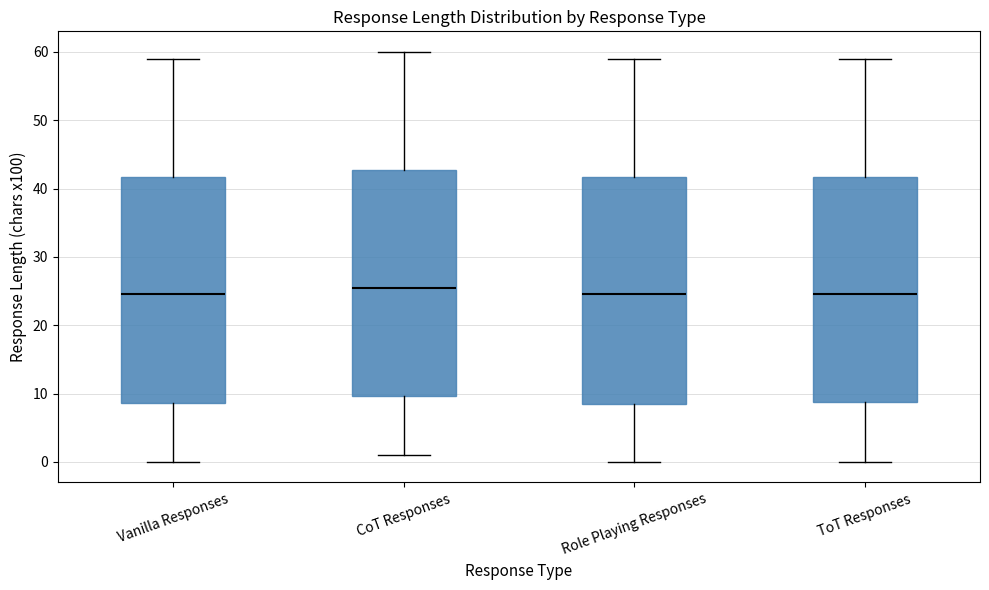

Reading left to right, read every box against the y-axis: the position of its median line, the range the box covers, and the ends of its whiskers. The values are not printed on the chart, so give them approximately, as read against the axis.

Vanilla Responses: median 25, box 9 to 42, whiskers 0 to 59
CoT Responses: median 26, box 10 to 43, whiskers 1 to 60
Role Playing Responses: median 25, box 8 to 42, whiskers 0 to 59
ToT Responses: median 25, box 9 to 42, whiskers 0 to 59